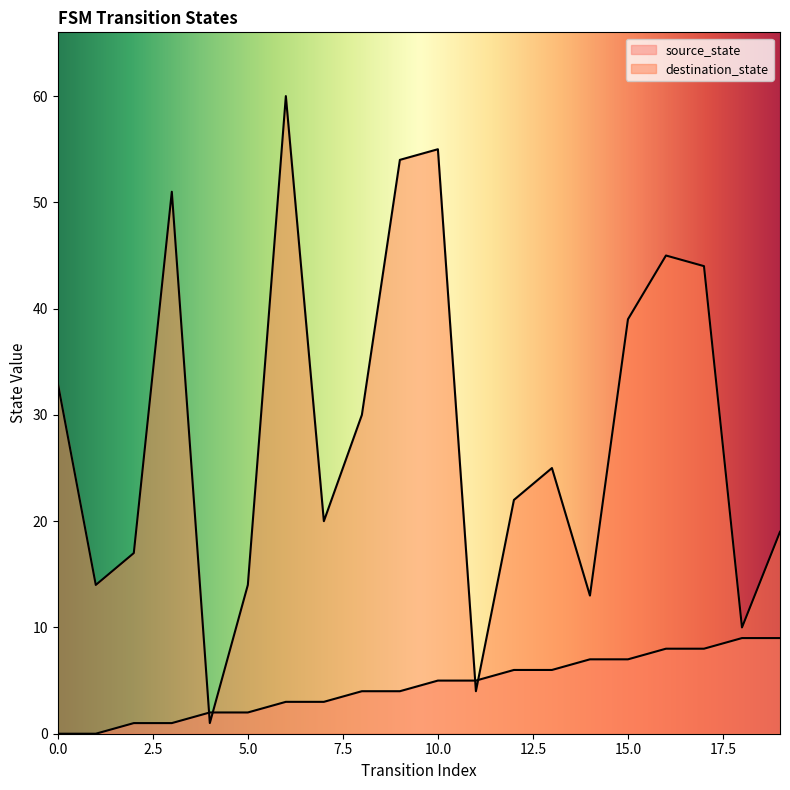

What is the sum of all source_state values?

90